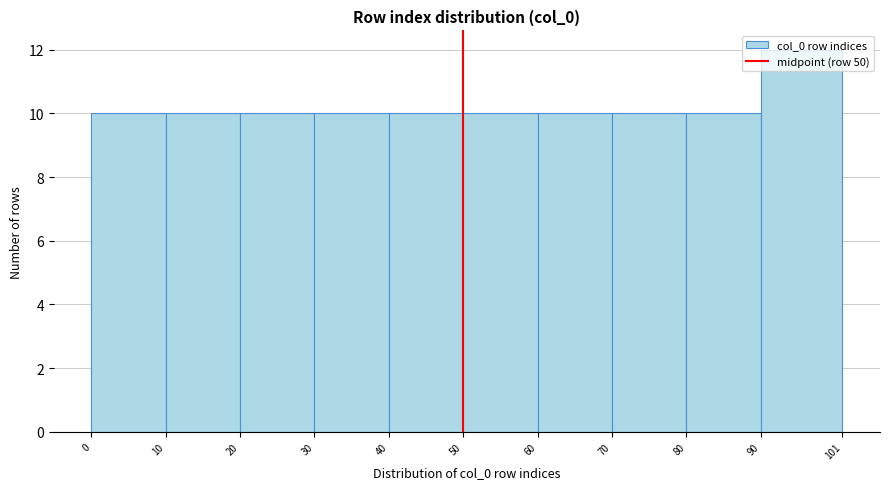

Reading left to right, list every bar in this chart as the range it spans on the x-axis followed by its height. The values are not printed on the chart, so give them approximately, as read against the axis.

0 to 10: 10
10 to 20: 10
20 to 30: 10
30 to 40: 10
40 to 50: 10
50 to 60: 10
60 to 70: 10
70 to 80: 10
80 to 90: 10
90 to 101: 12